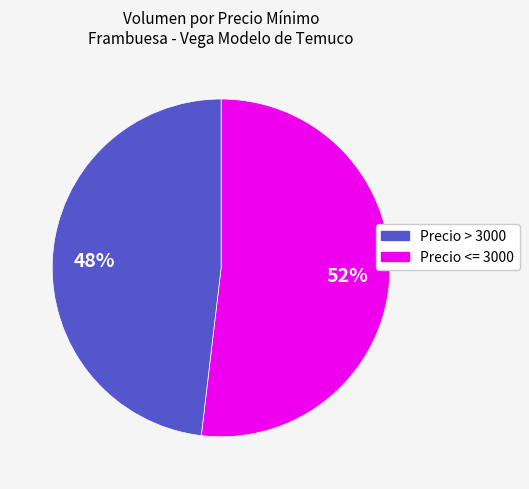

How many segments does this pie chart have?

2